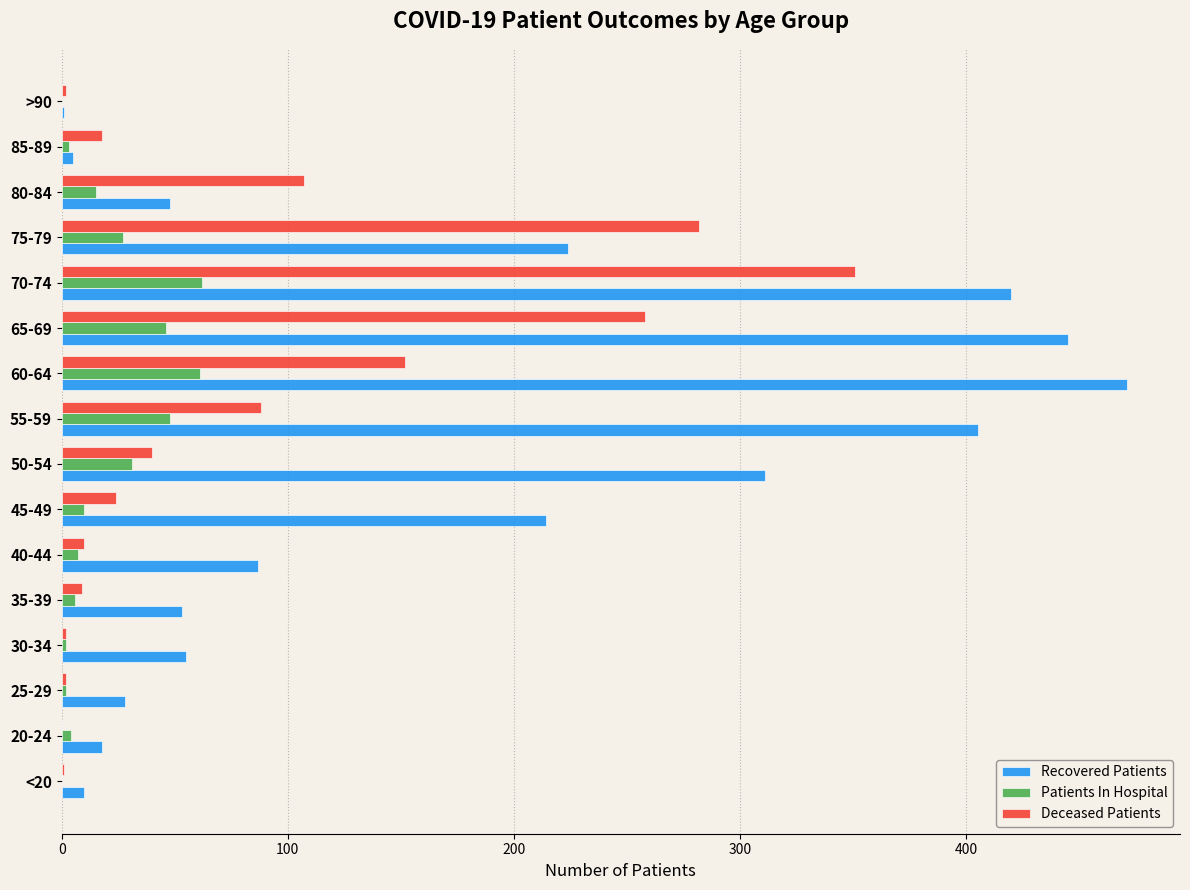

At which category is the sum across all series the highest?

70-74